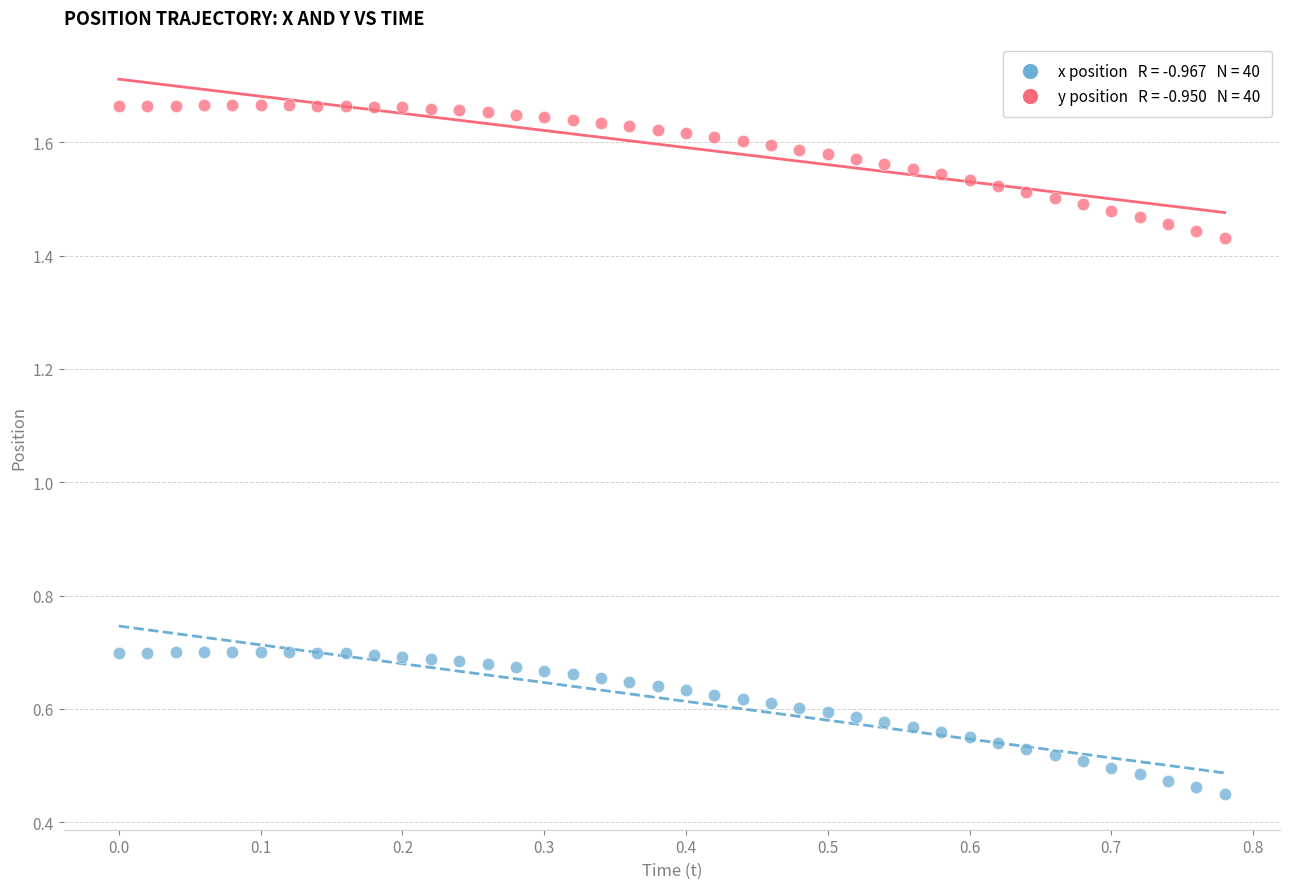

Across all data points, what is the range of Y values (max minus min)?

1.2